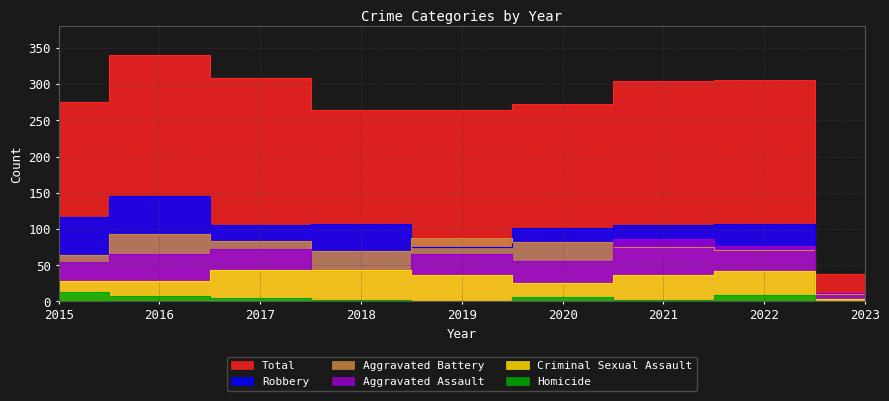

What is the sum of the Criminal Sexual Assault values at 2022 and 2017?

86